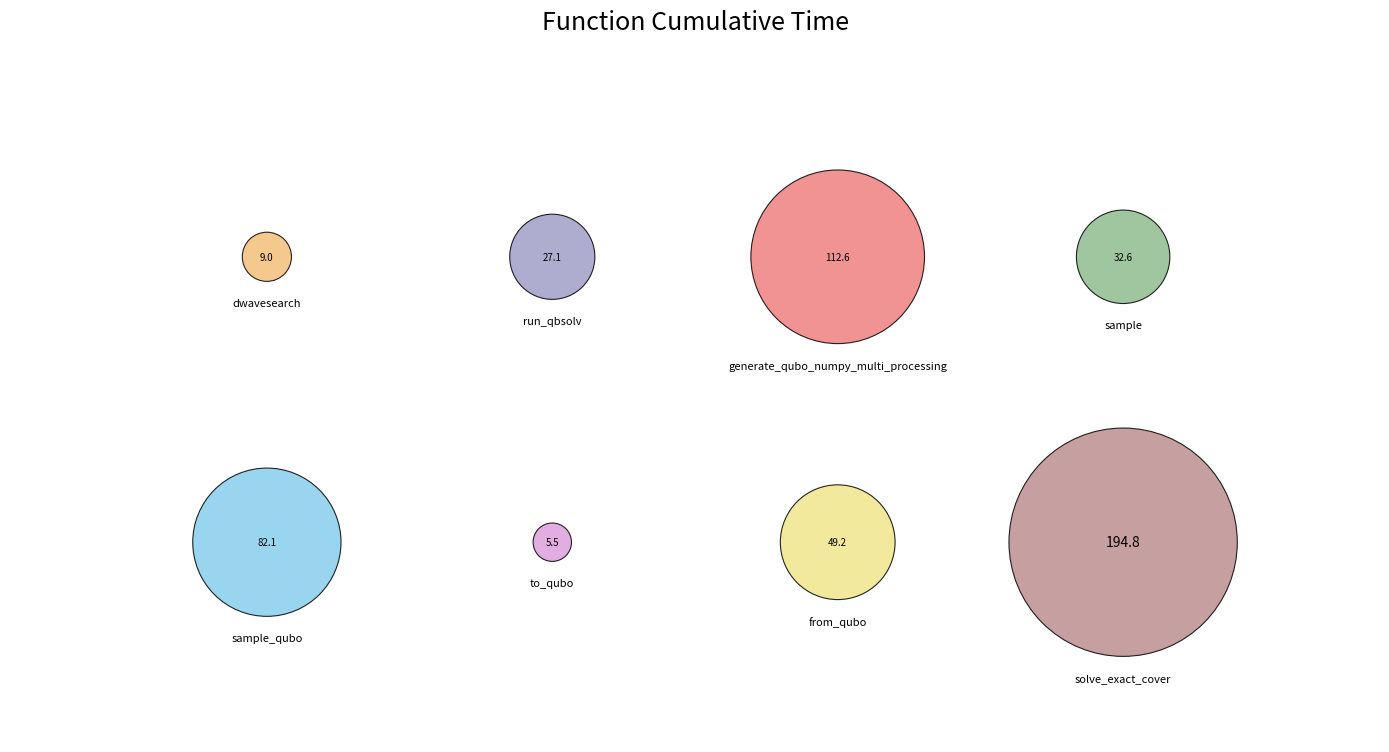

How many segments does this pie chart have?

8